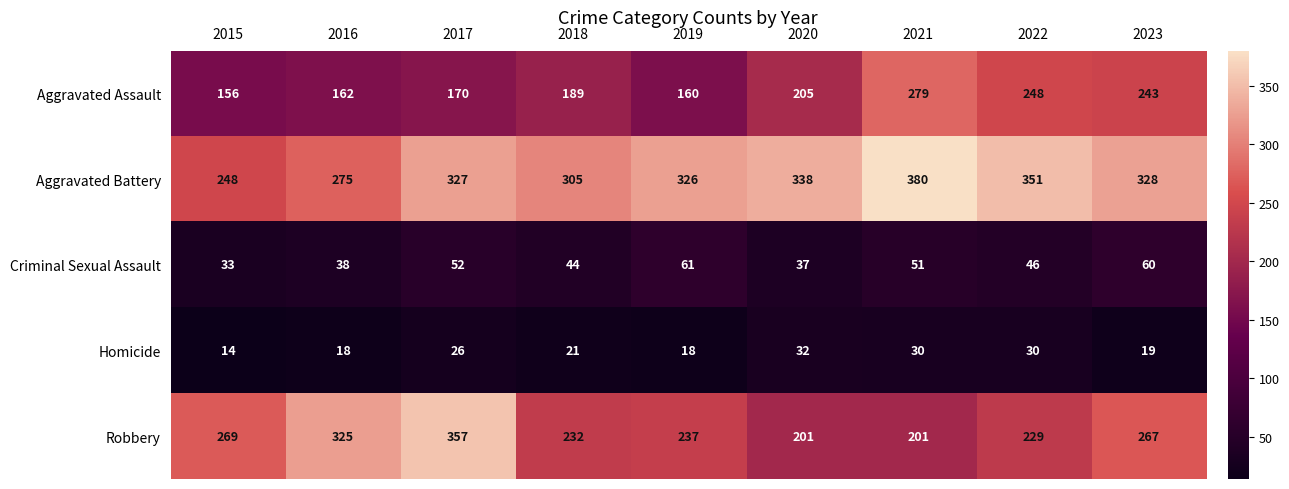

What is the minimum value shown in the chart?

14